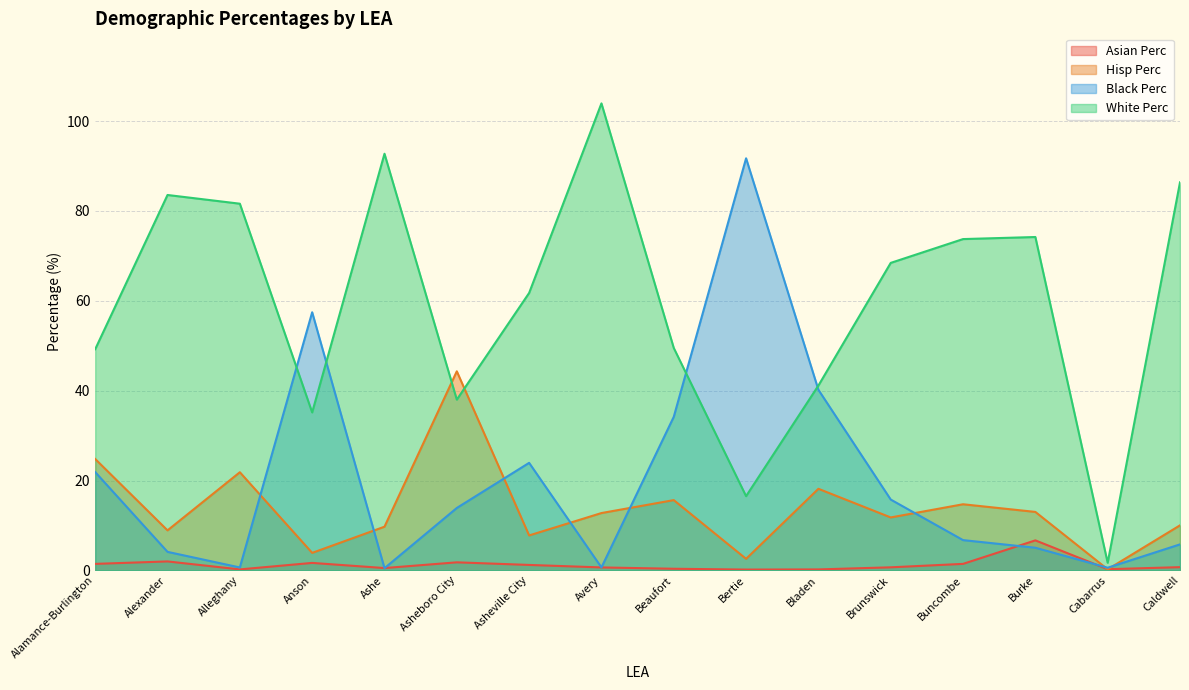

Where is Black Perc nearest to the value 46?

Bladen